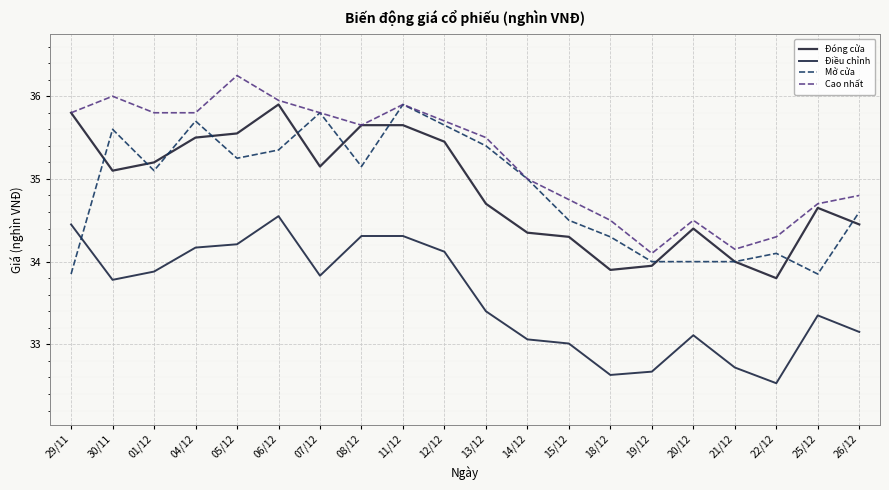

True or false: Điều chỉnh and Cao nhất cross at least once.

False